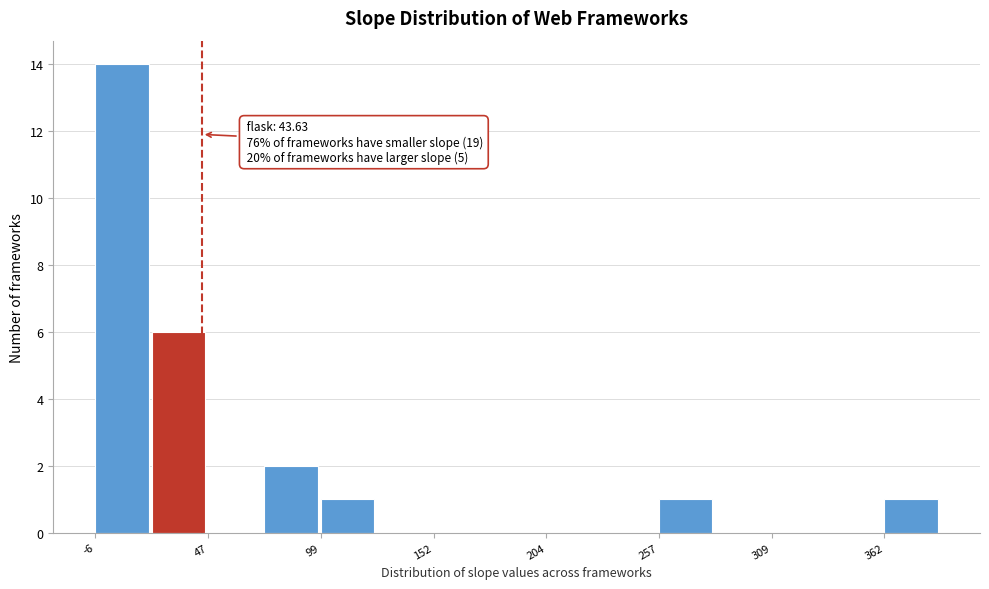

Read against the x-axis, roughly where is the centre of the tallest bar?

10